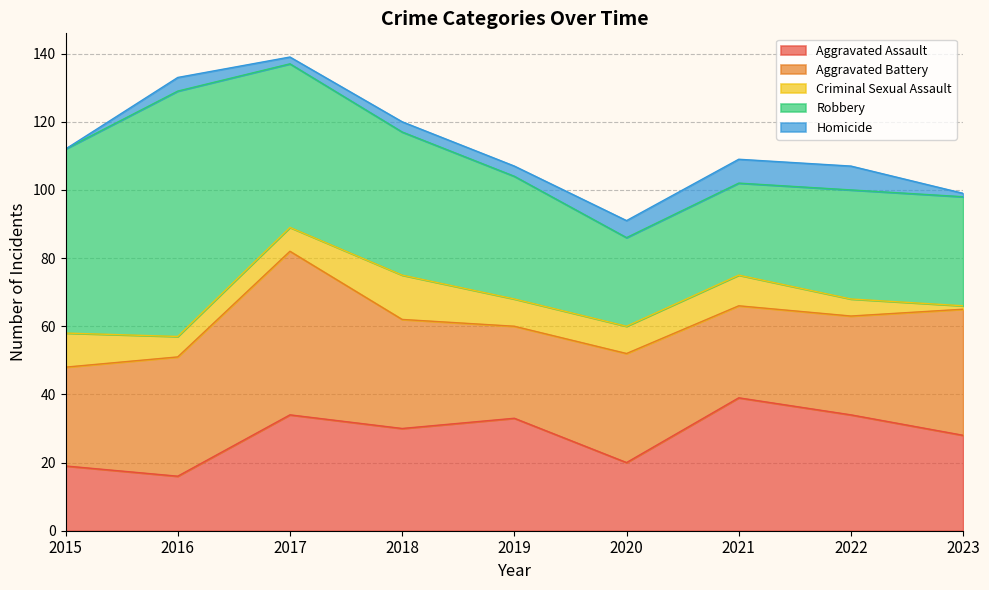

Rank the series by their maximum value, from lowest to highest.

Homicide, Criminal Sexual Assault, Aggravated Assault, Aggravated Battery, Robbery